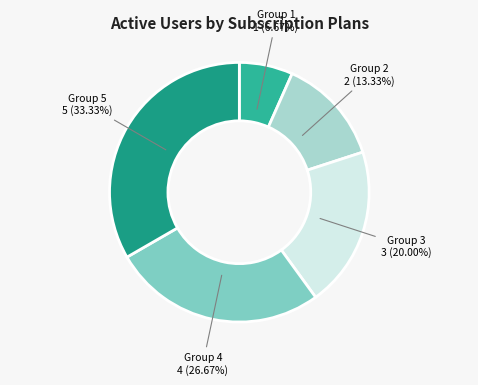

Is there any slice that represents more than half of the pie?

No